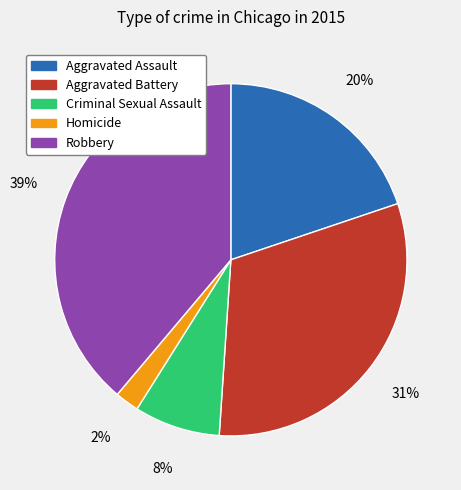

Combined, do Homicide and Aggravated Assault account for over 50%?

No